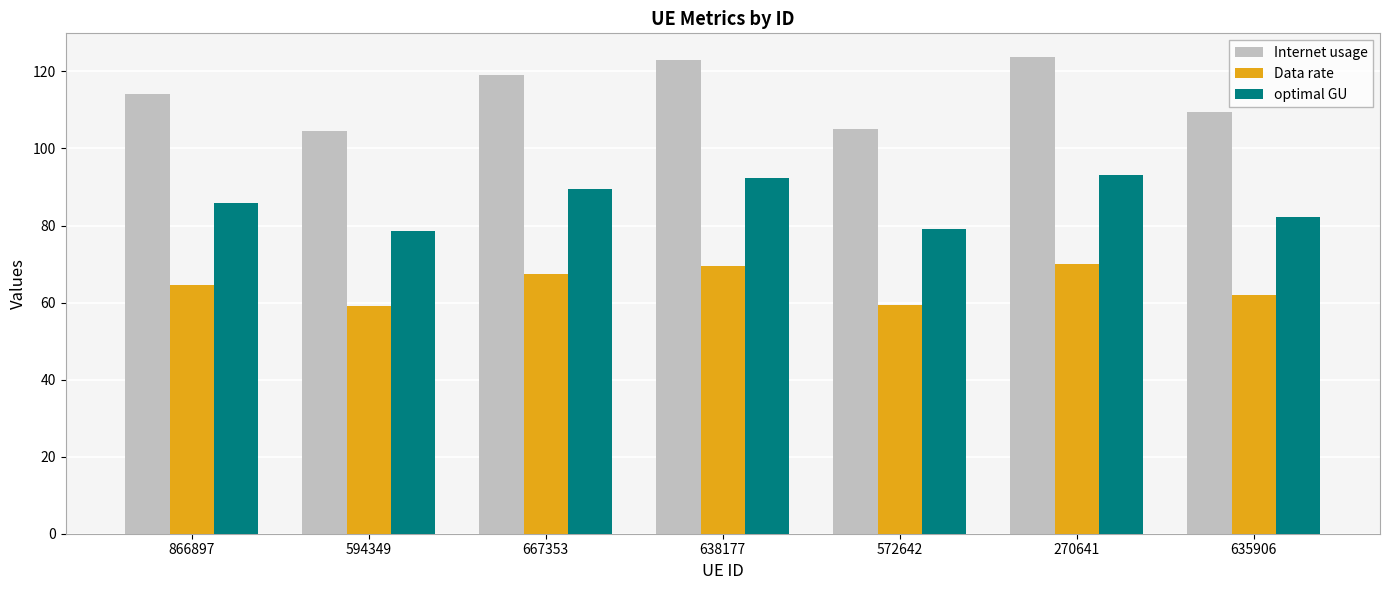

What is the label of the 7th bar from the right?

866897